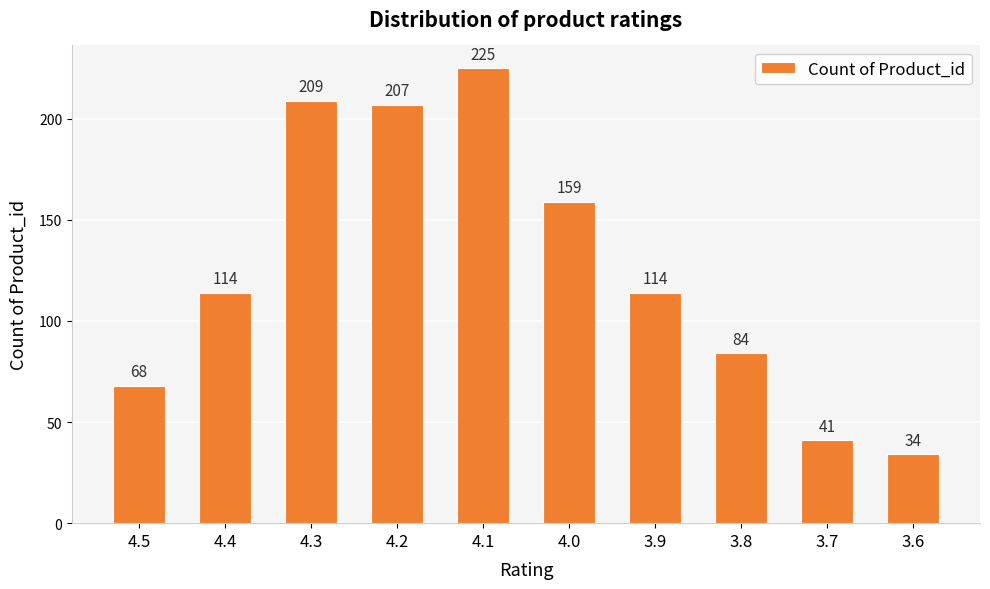

What value does the data have at 3.6, to the nearest 5?

35